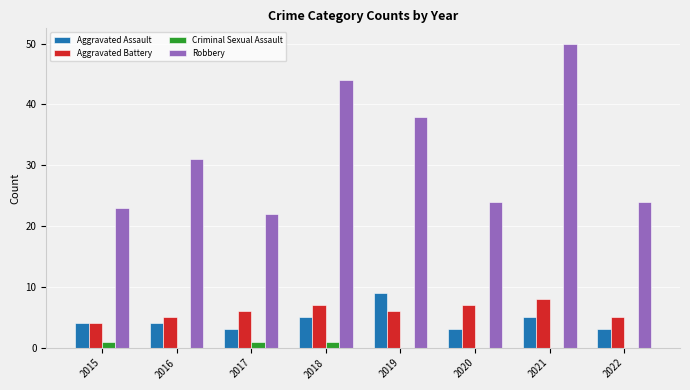

What is the approximate value of Aggravated Assault at 2016?

4